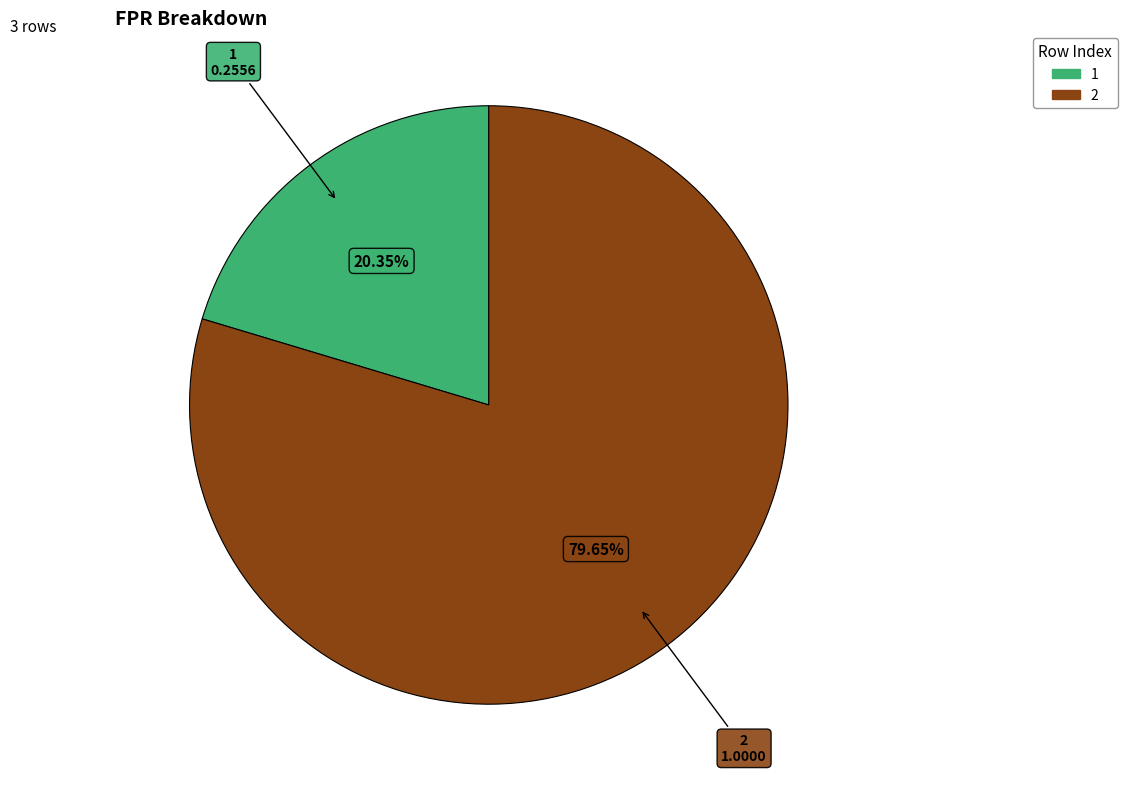

Is there a majority slice in this chart?

Yes